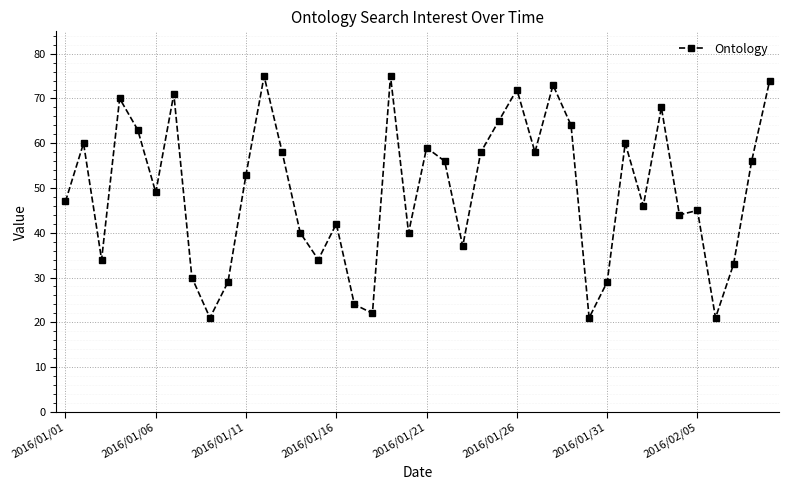

Count the number of data series in this chart.

1